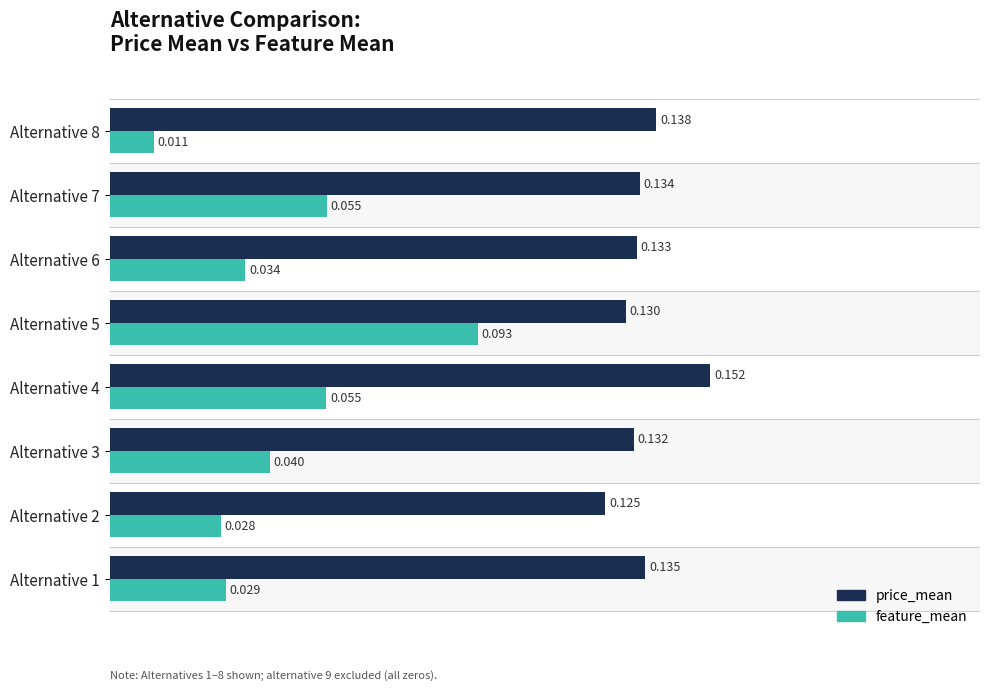

Which series has the largest range (max minus min)?

feature_mean